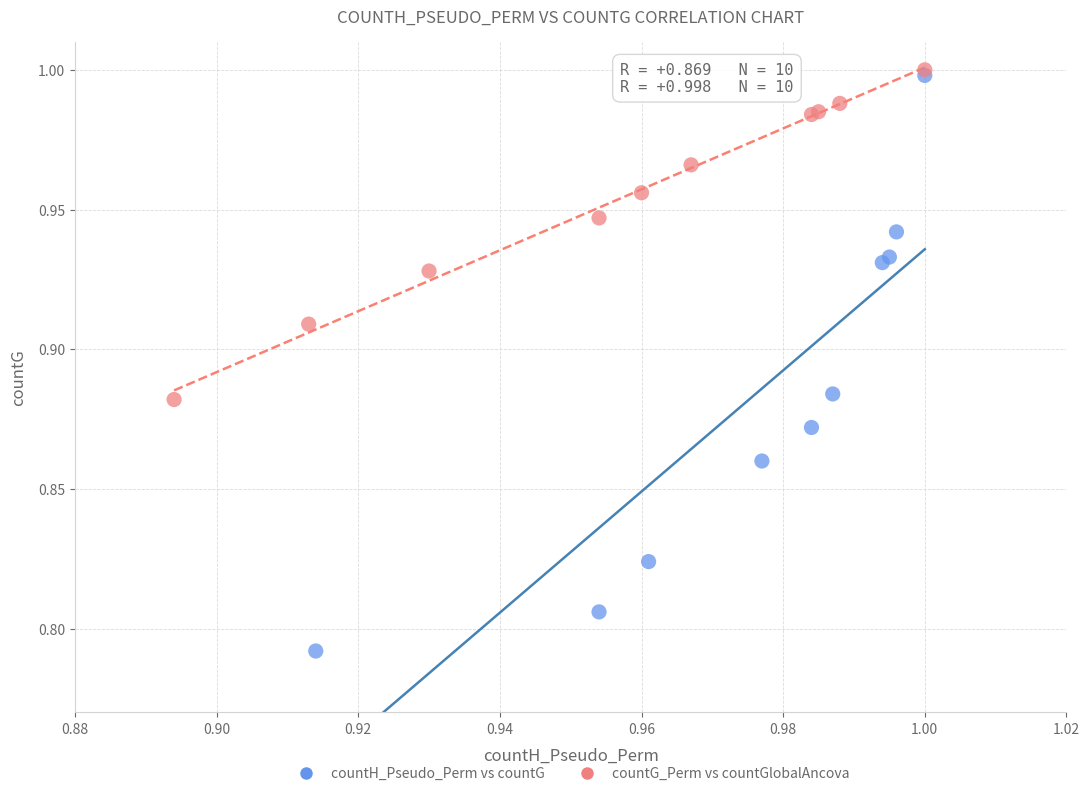

Which series contains the highest Y value?

countG_Perm vs countGlobalAncova